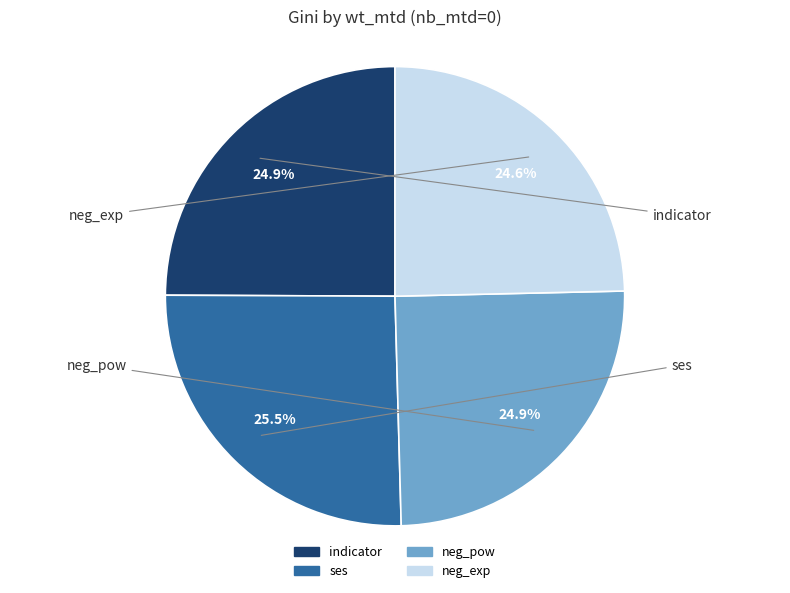

What percentage is the neg_pow slice, to the nearest percent?

25%